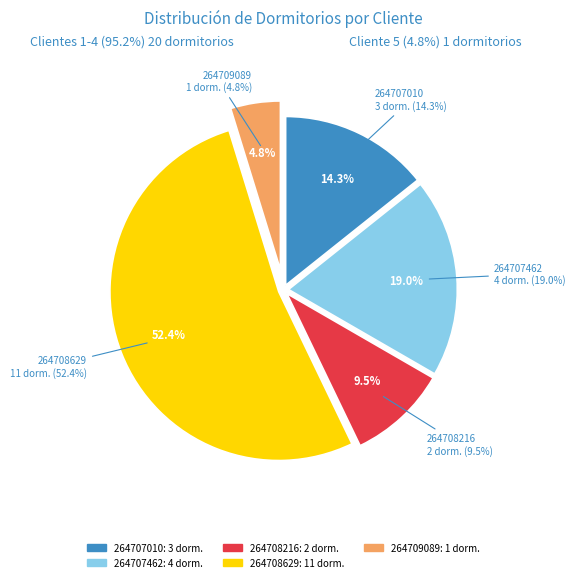

What portion of the pie excludes 264708629?

47.6%